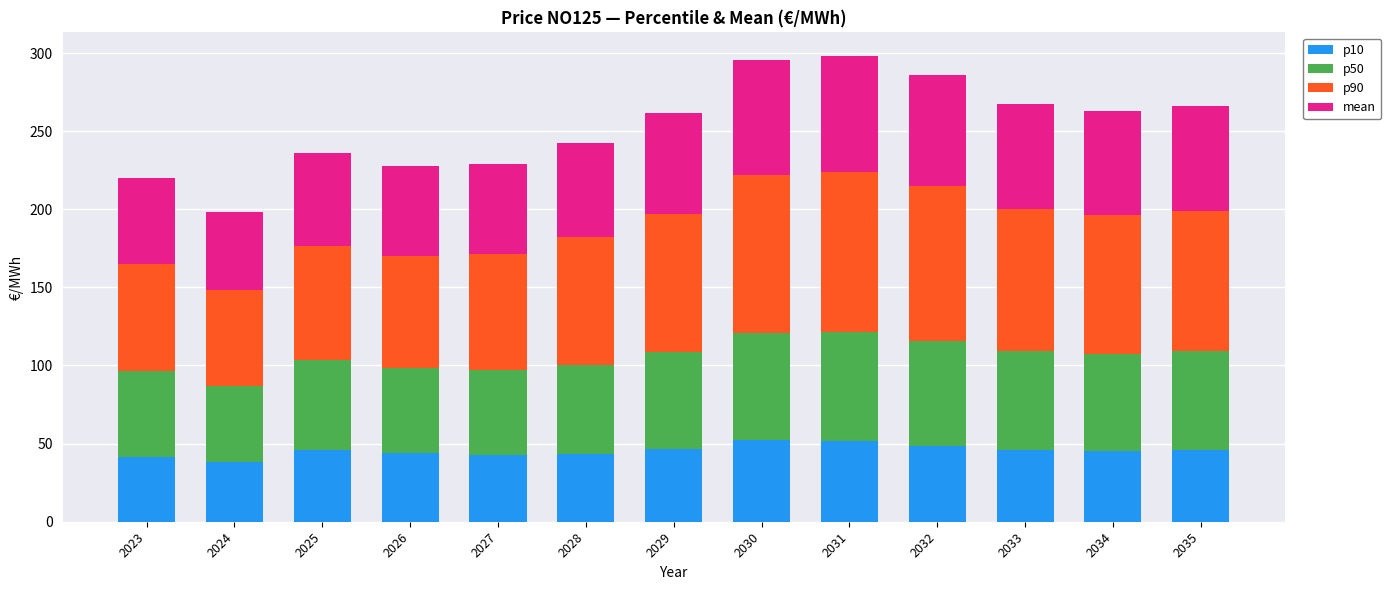

How many values in the p10 series exceed 45?

8